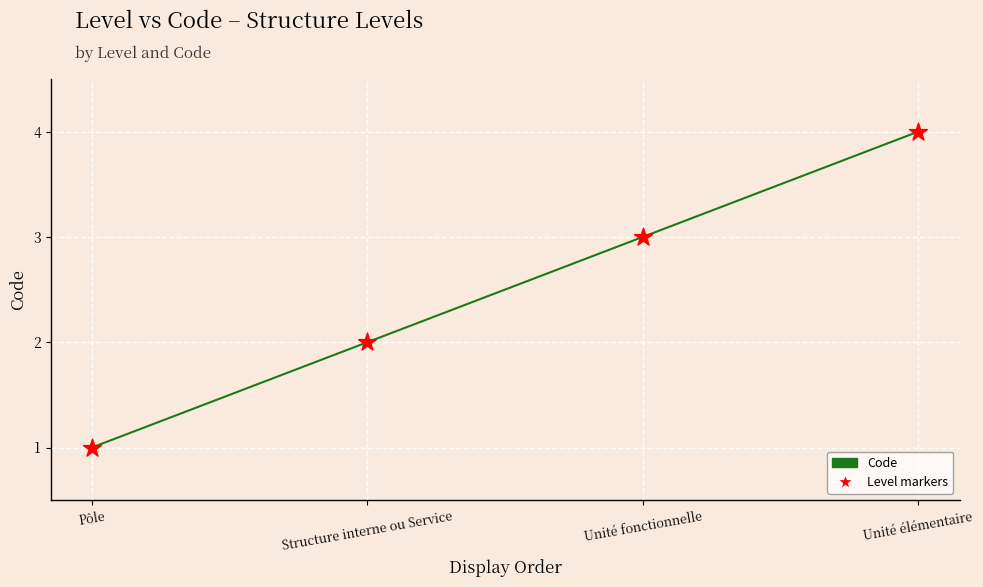

What position from the right is Structure interne ou Service?

3